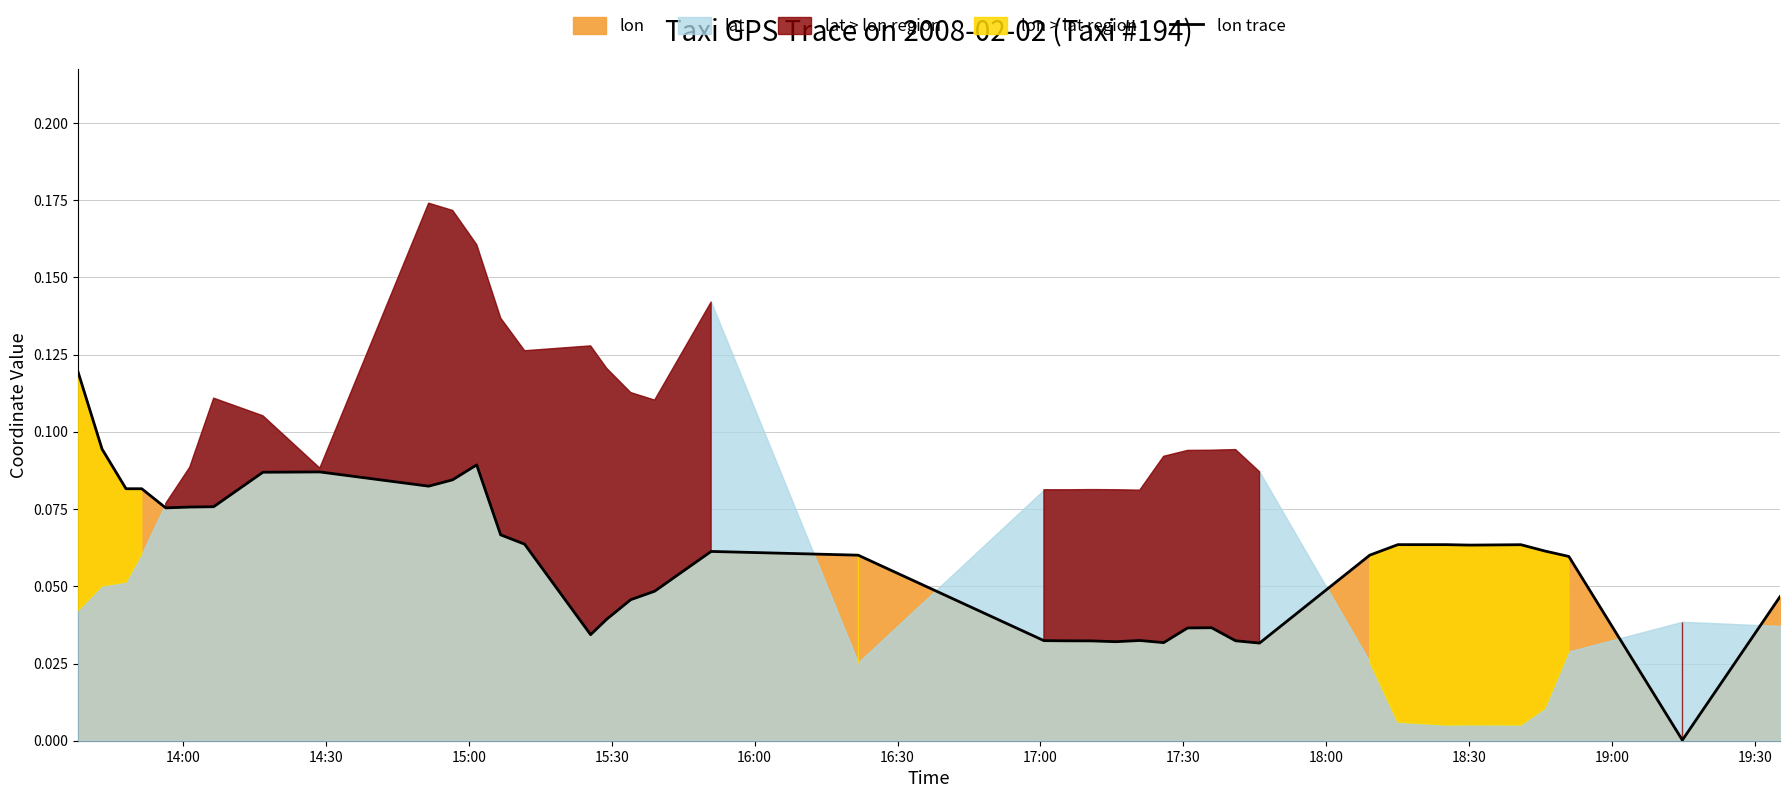

What is the greatest value displayed?

0.1